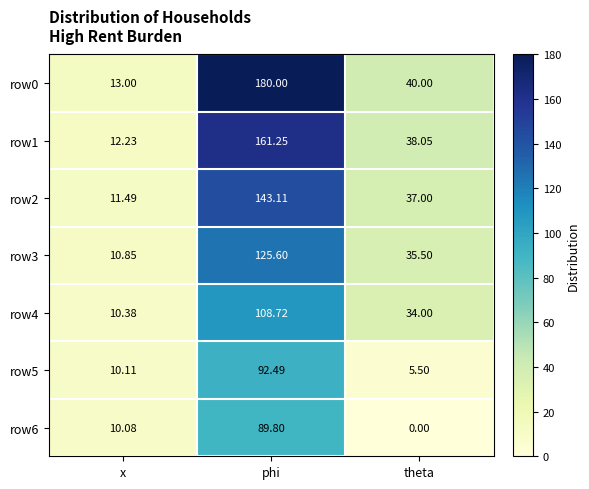

Which category has the highest value in the row3 series?

phi